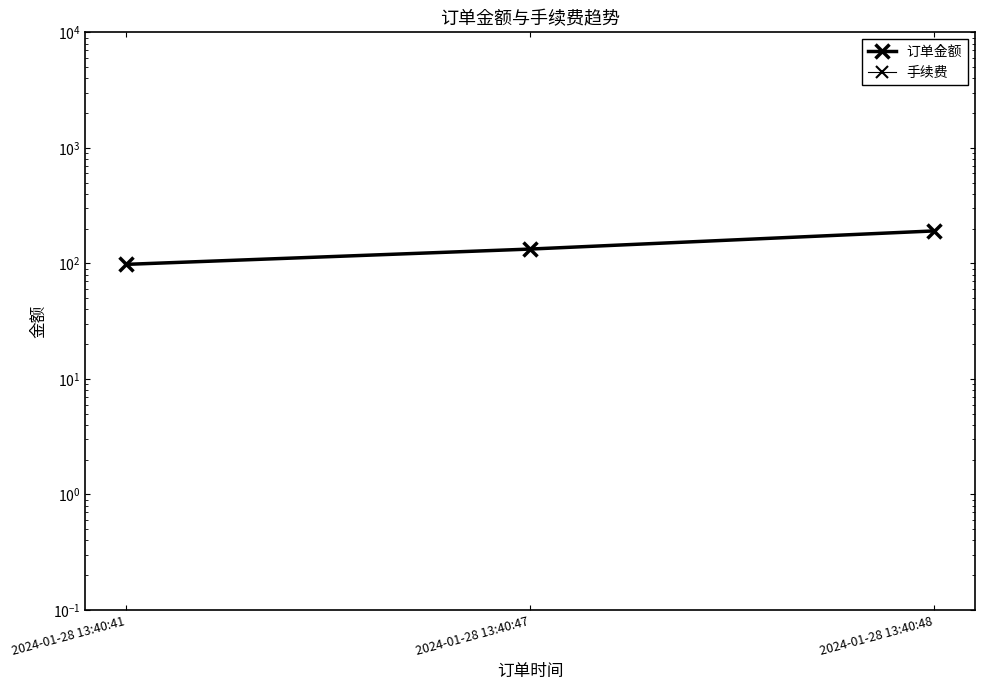

Reading left to right, transcribe all the data shown in this chart.

订单金额: 98	133	191
手续费: 0	0	0